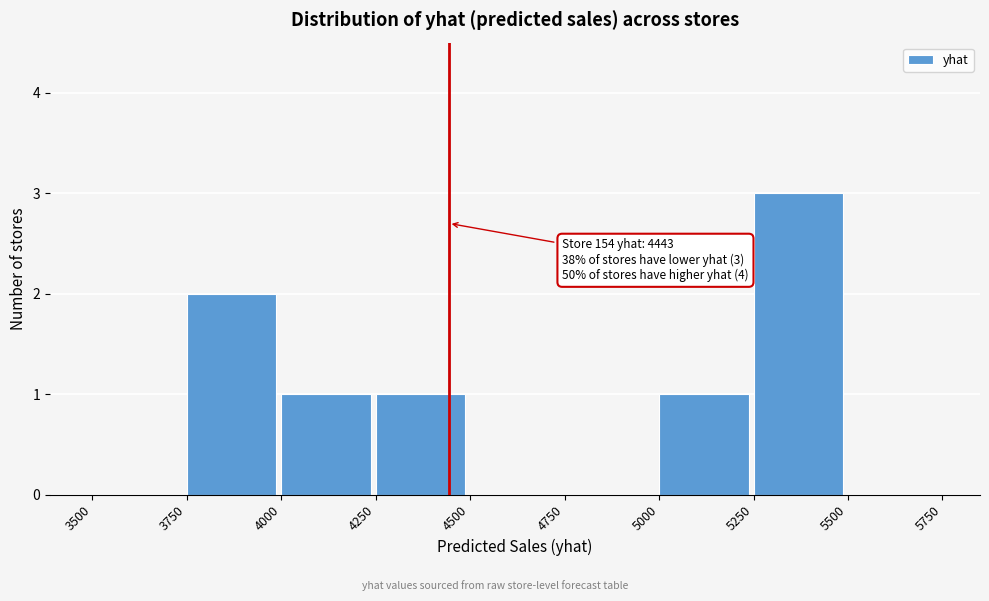

Over which range of the x-axis is the bar tallest?

5250 to 5500